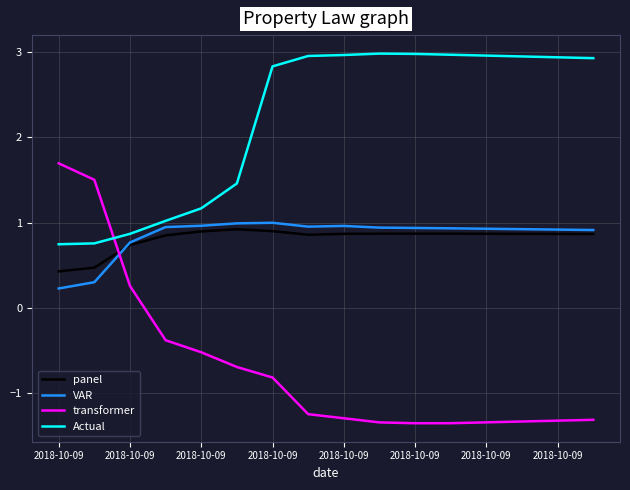

Which series has the largest total across all categories?

Actual